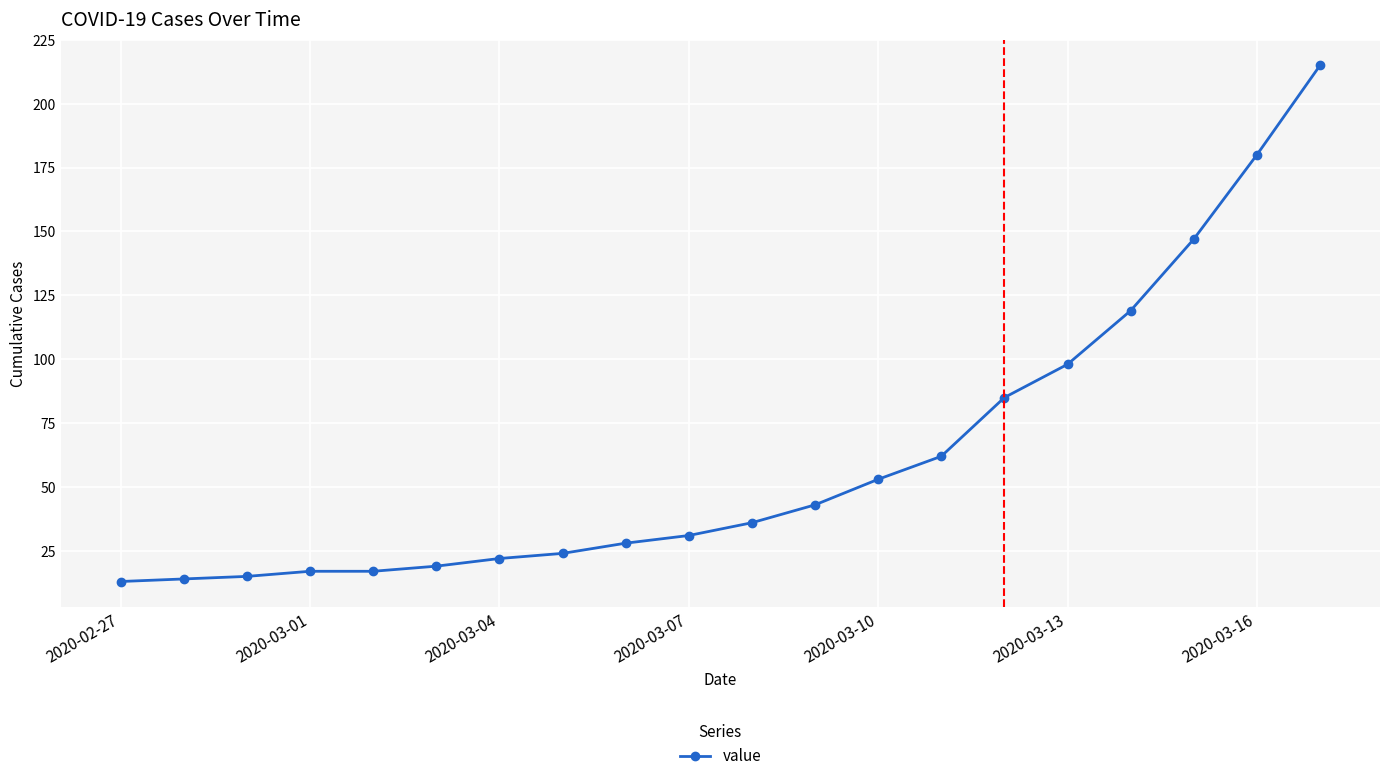

What is the difference between the maximum and minimum values?

202